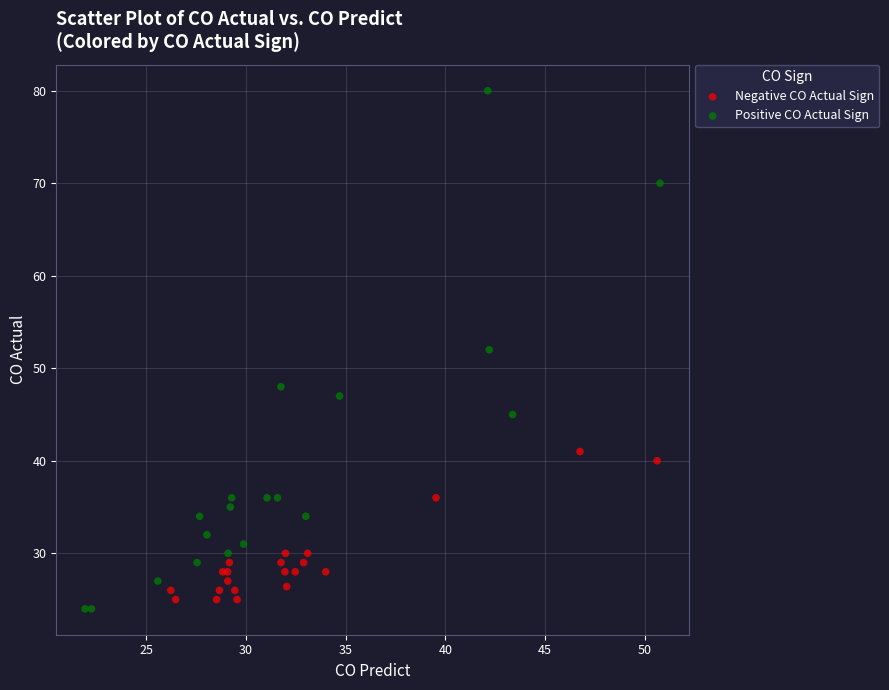

Which series contains the lowest Y value?

Positive CO Actual Sign